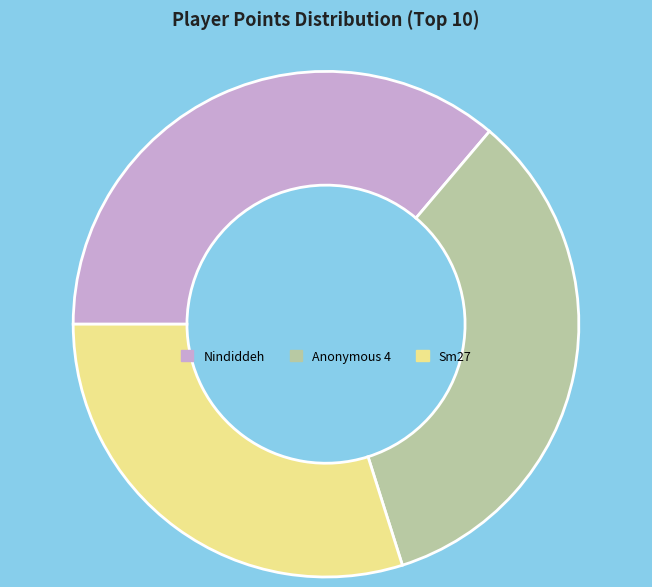

The Nindiddeh slice represents 36% of the pie. True or false?

True